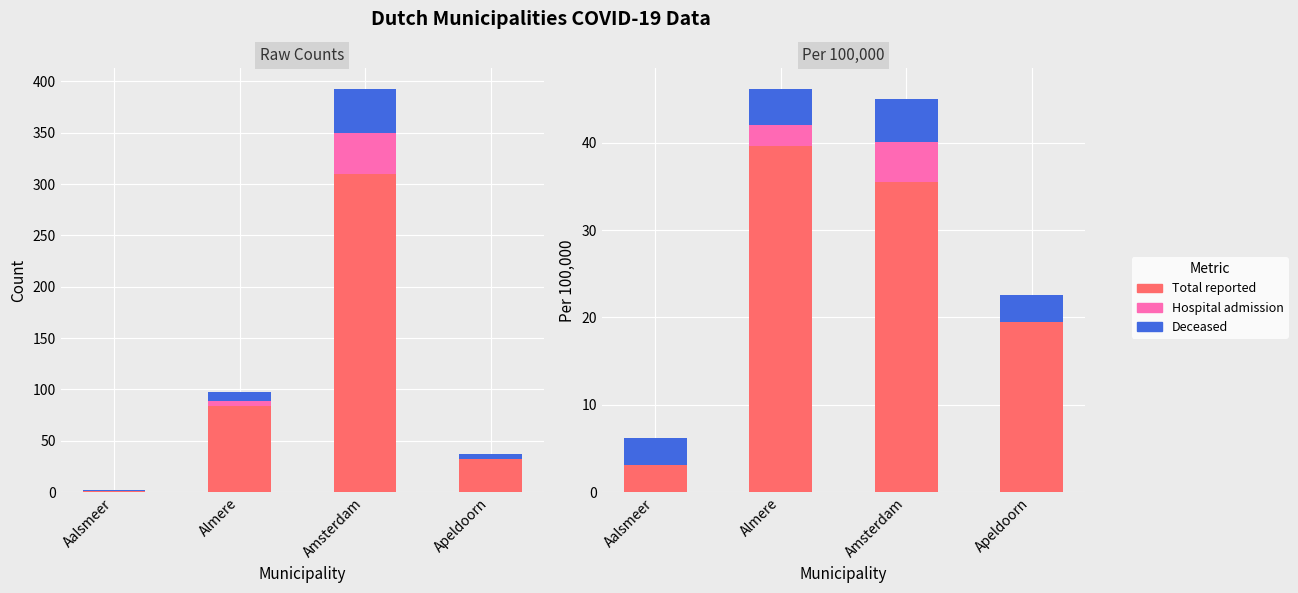

List the labels in order of Deceased value, smallest first.

Aalsmeer, Apeldoorn, Almere, Amsterdam